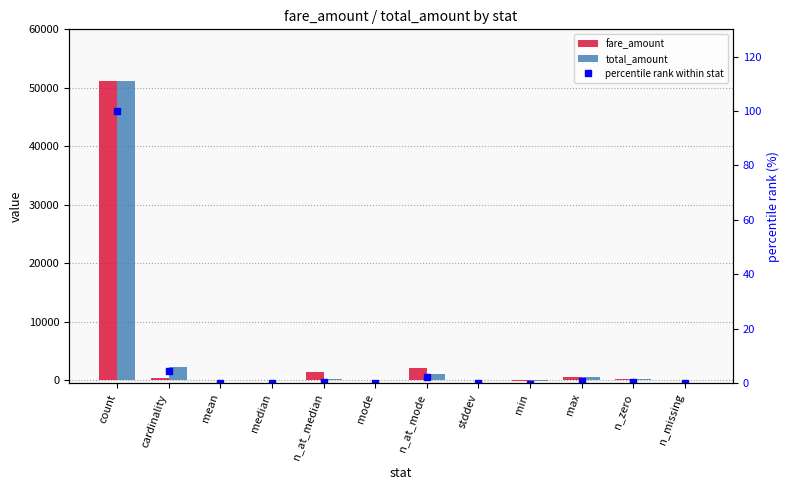

At n_zero, list the series in order from smallest to largest.

percentile rank within stat, total_amount, fare_amount